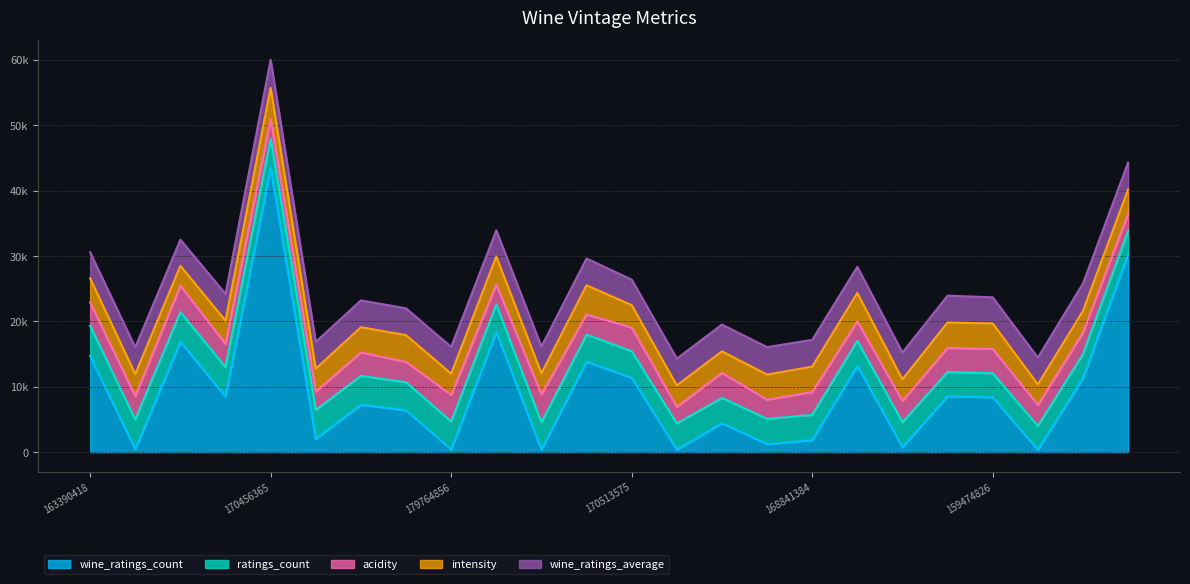

How many lines are shown in the chart?

5